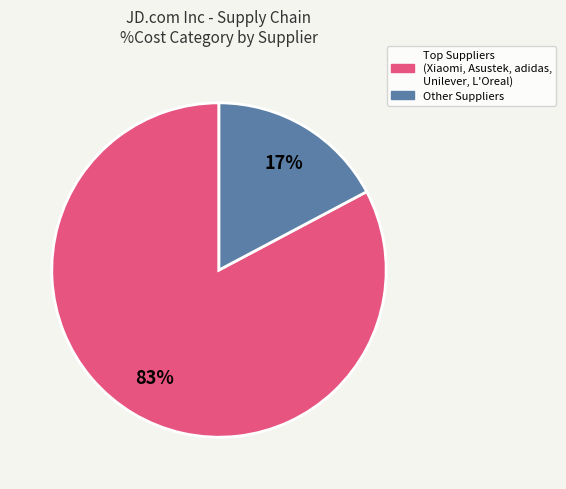

How many slices are in this pie chart?

2